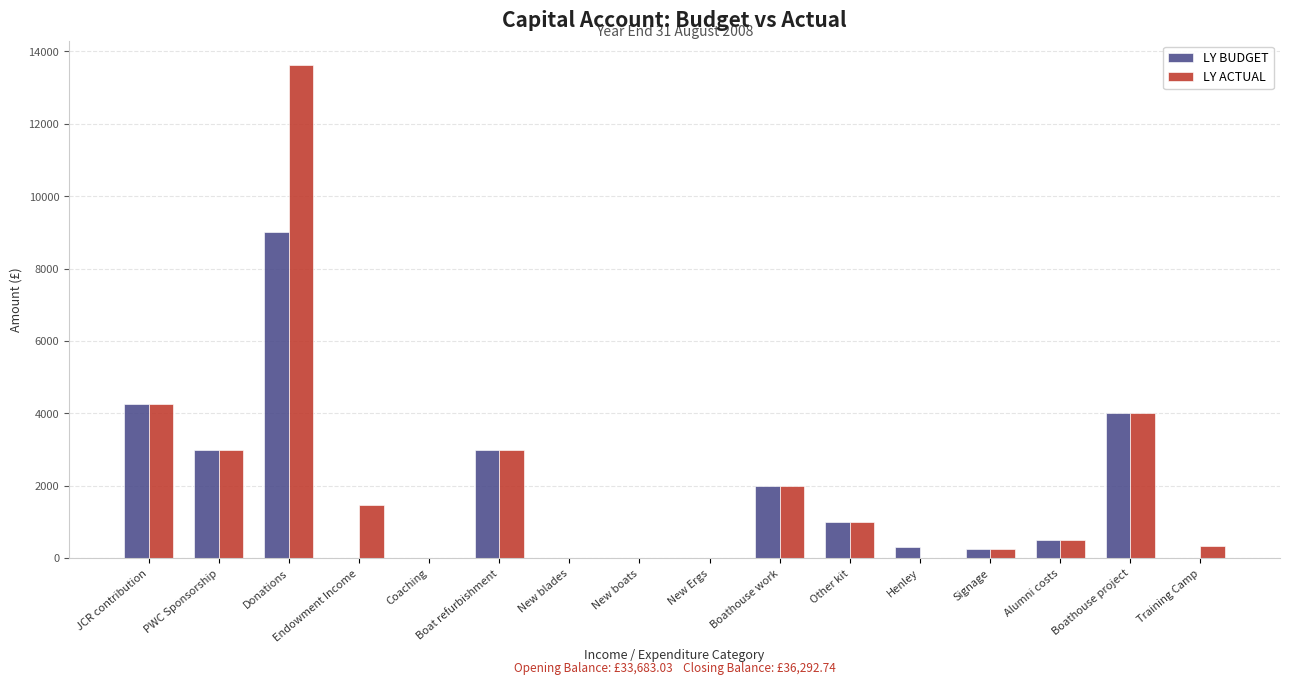

Count the number of categories in the chart.

16